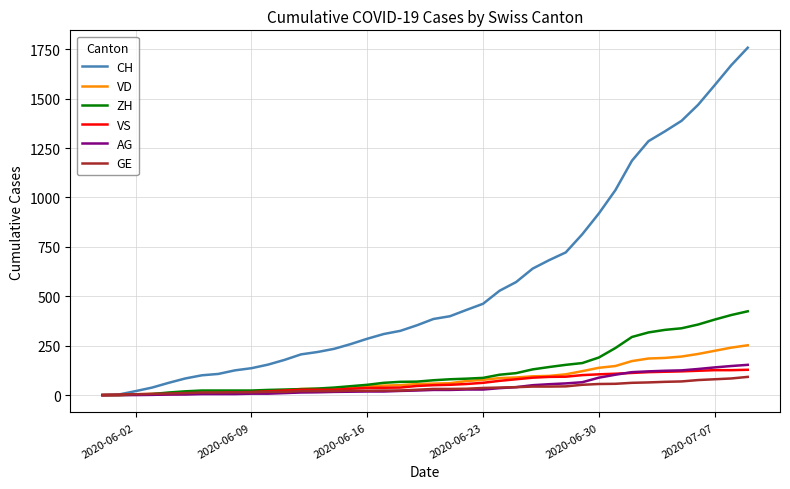

What is the maximum value shown in the chart?

1758